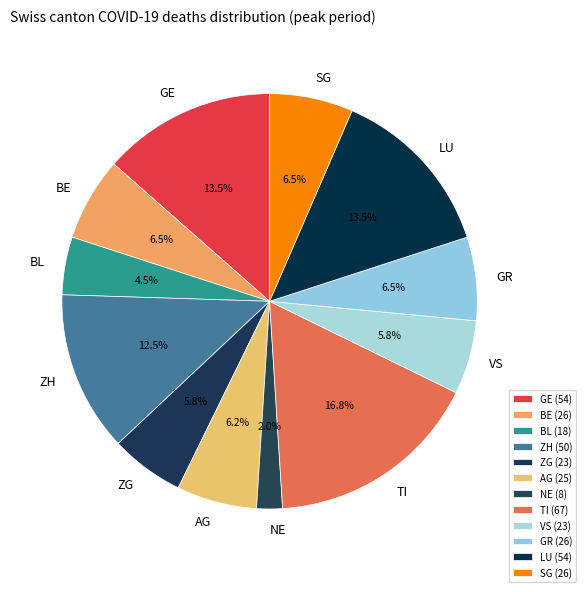

Count the number of slices in the pie.

12